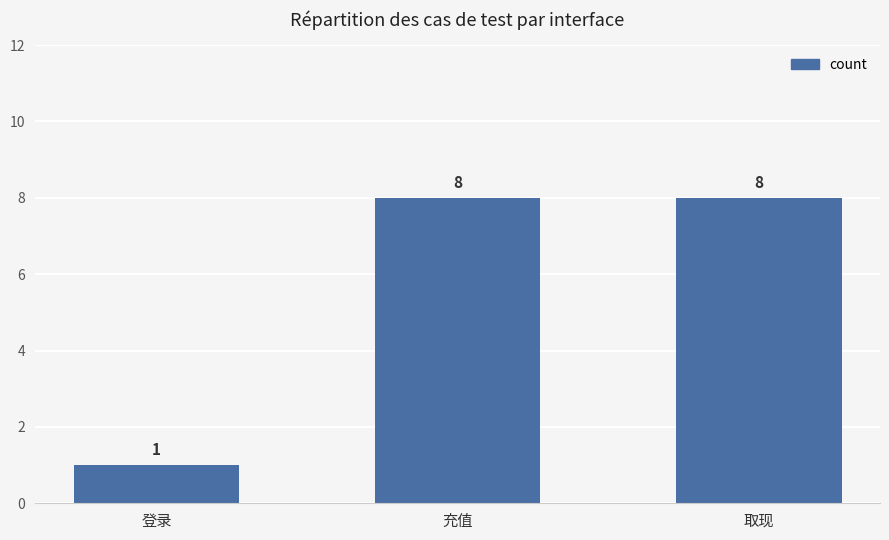

The chart shows a value of 8 at 取现. True or false?

True